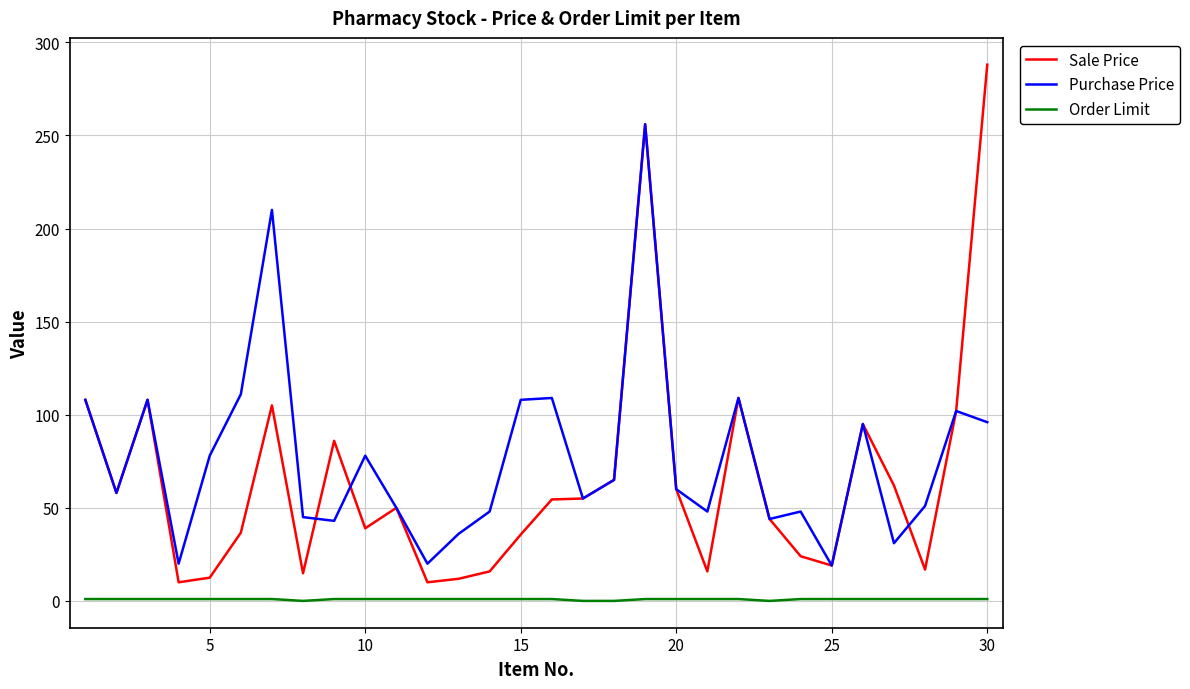

What is the lowest value of the Purchase Price series?

19.0